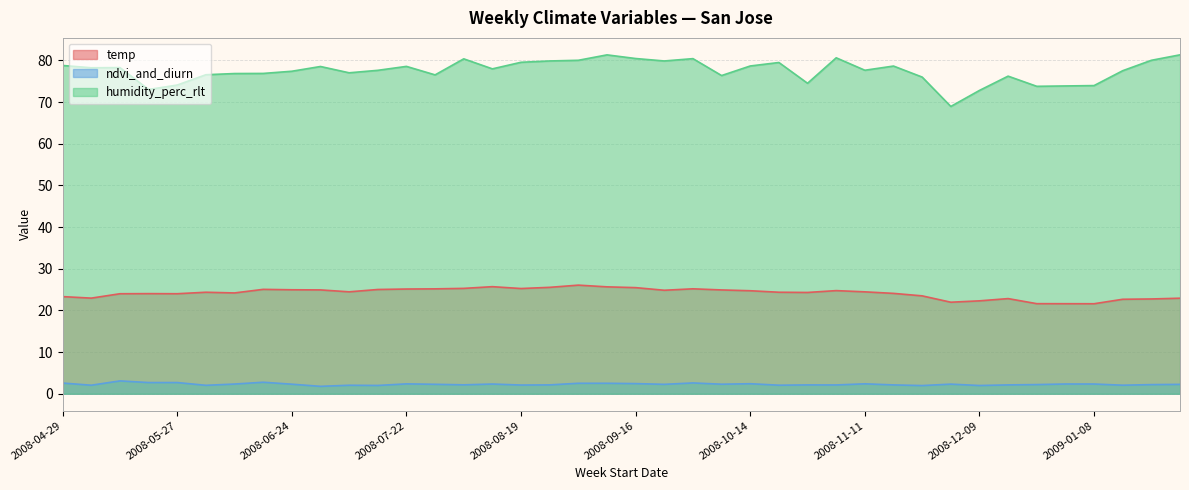

True or false: ndvi_and_diurn and temp cross at least once.

False